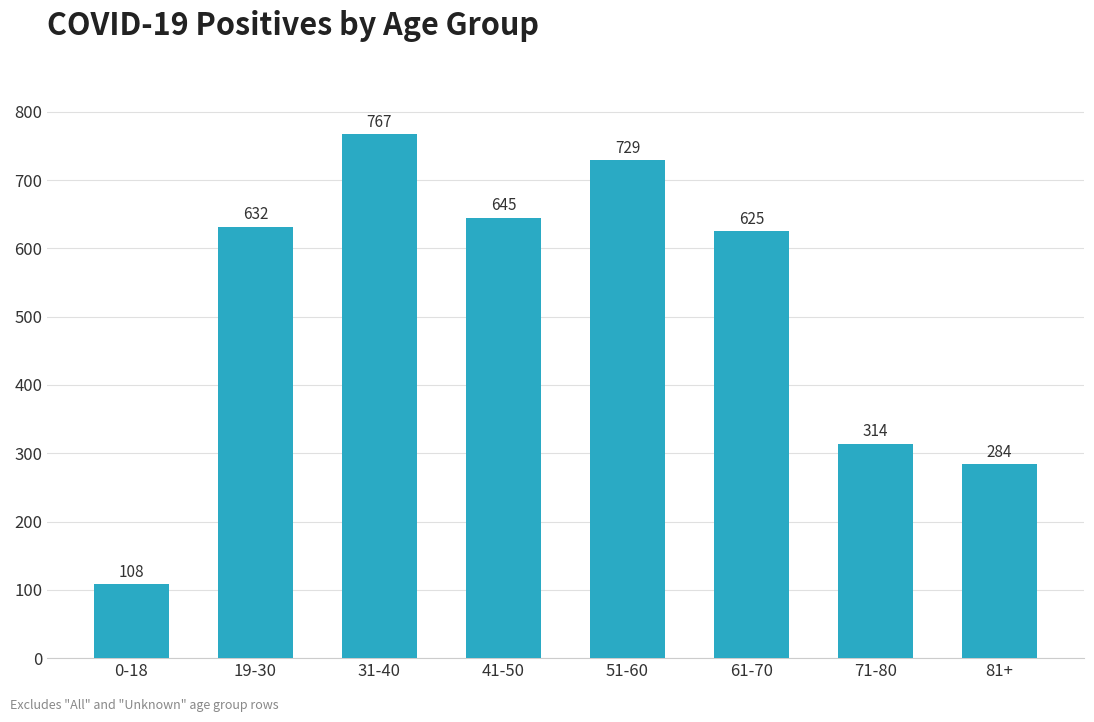

Is it true that the value at 41-50 is 342?

False